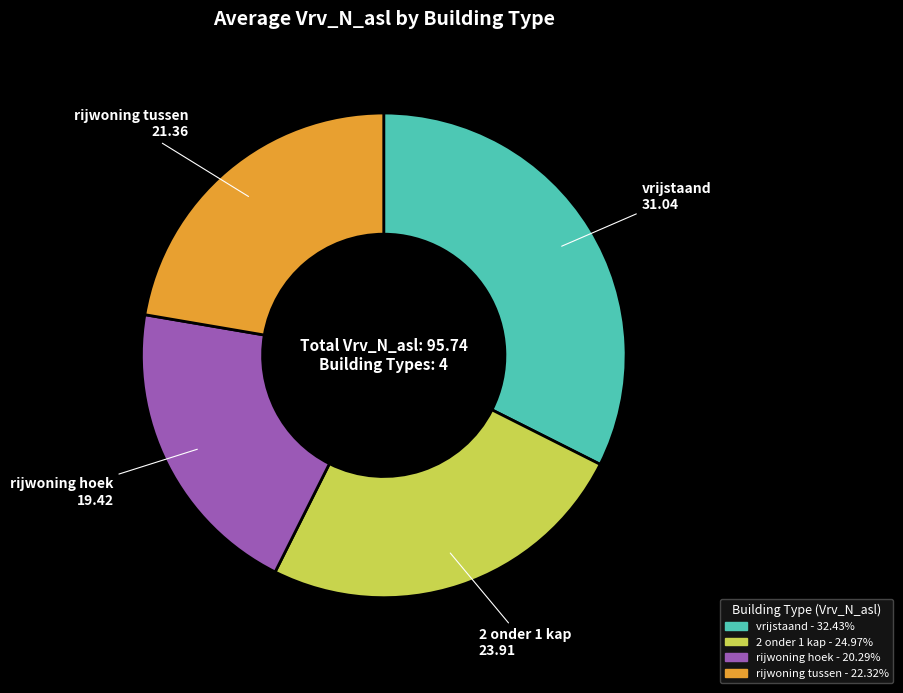

Is the sum of rijwoning hoek and 2 onder 1 kap greater than half?

No